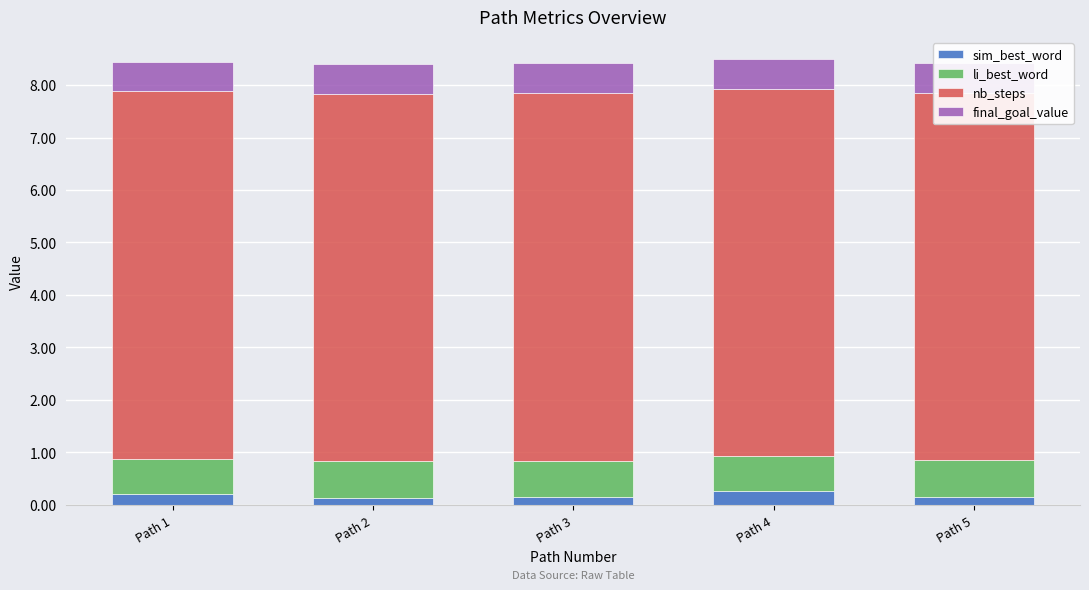

What is the total value across all series at Path 5?

8.4